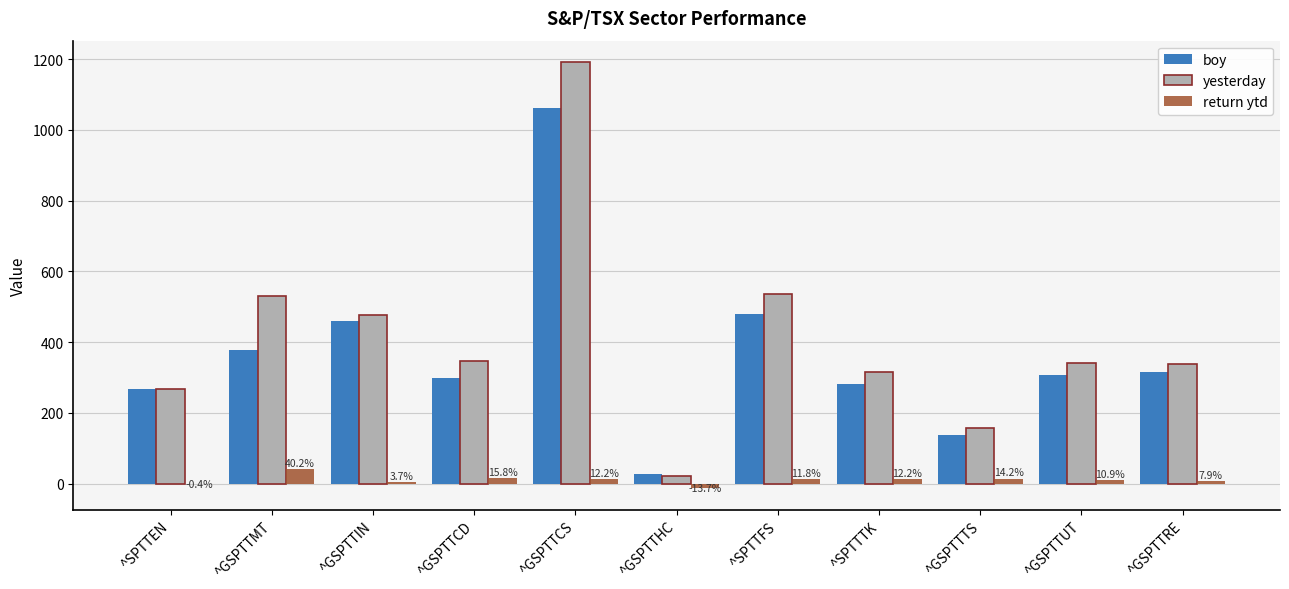

How many groups of bars are there?

11